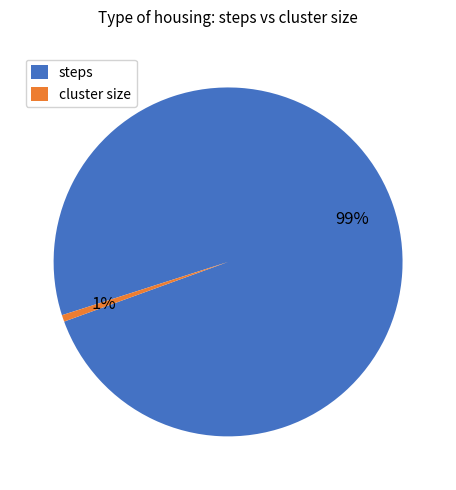

True or false: cluster size accounts for 1% of the total.

True